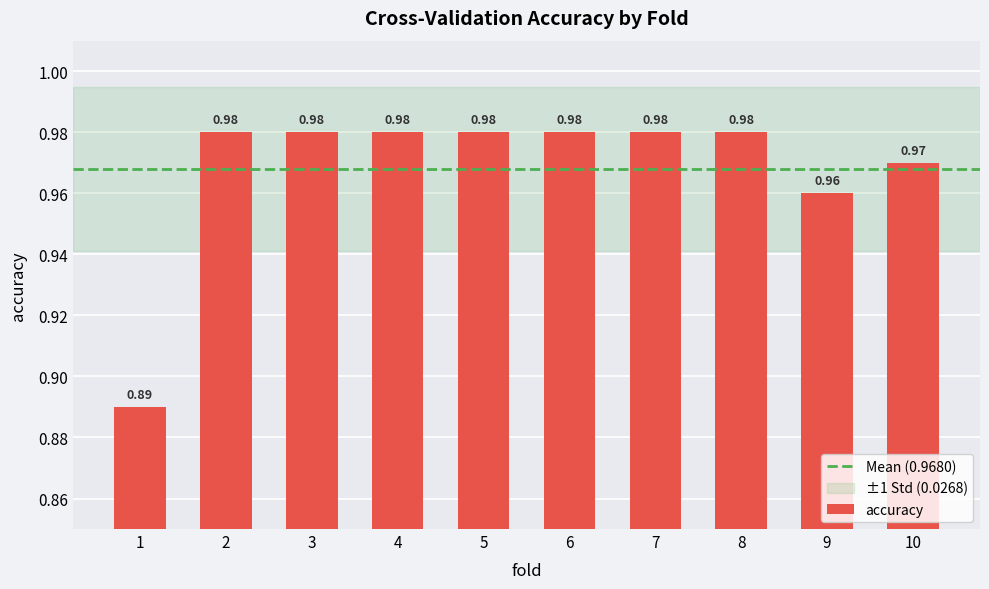

Which category has the lowest value across all series?

1